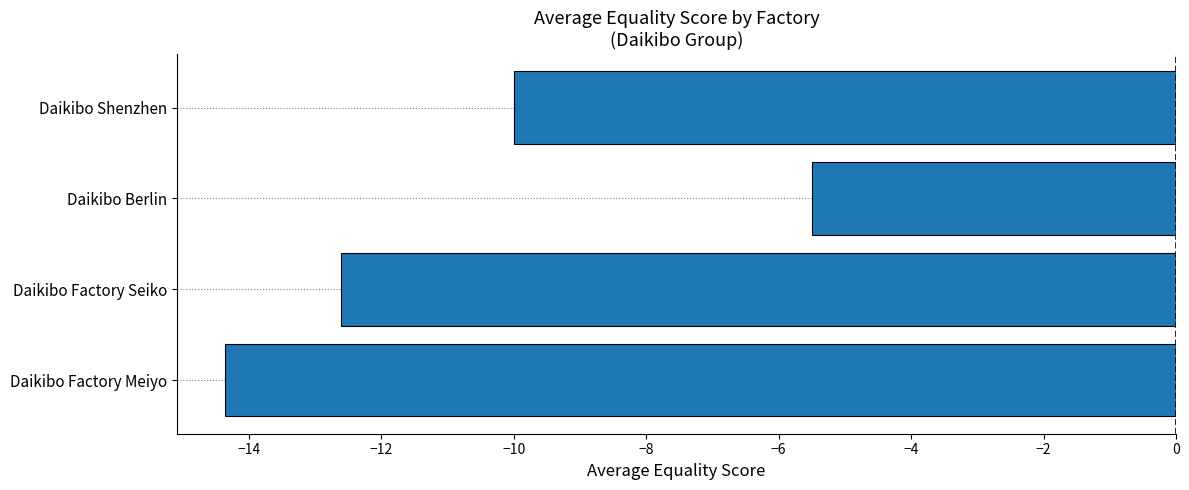

List the labels in order of value, largest first.

Daikibo Berlin, Daikibo Shenzhen, Daikibo Factory Seiko, Daikibo Factory Meiyo